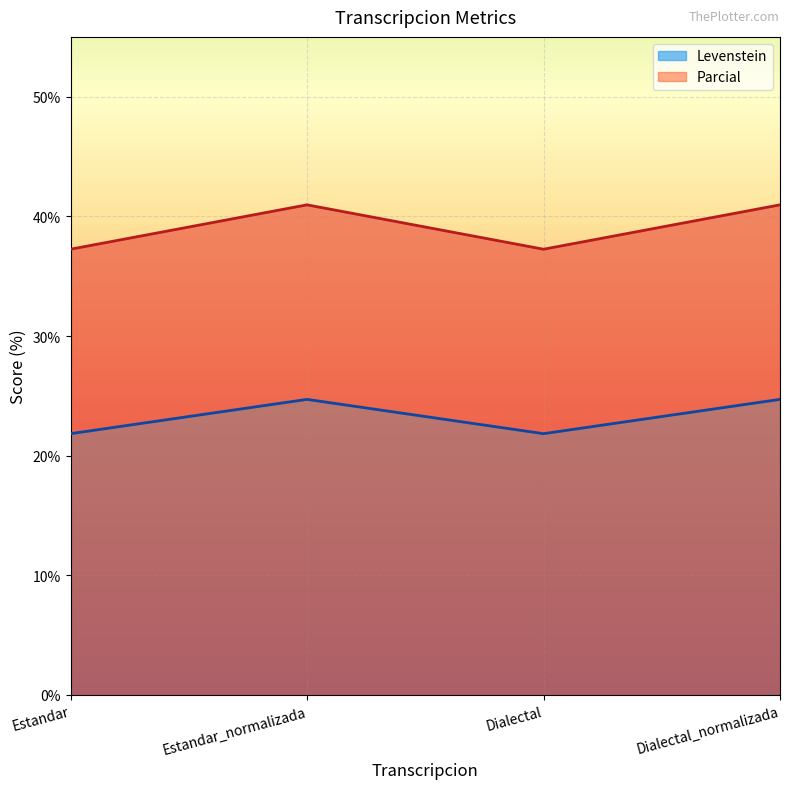

What are all the series names shown in the legend?

Levenstein, Parcial